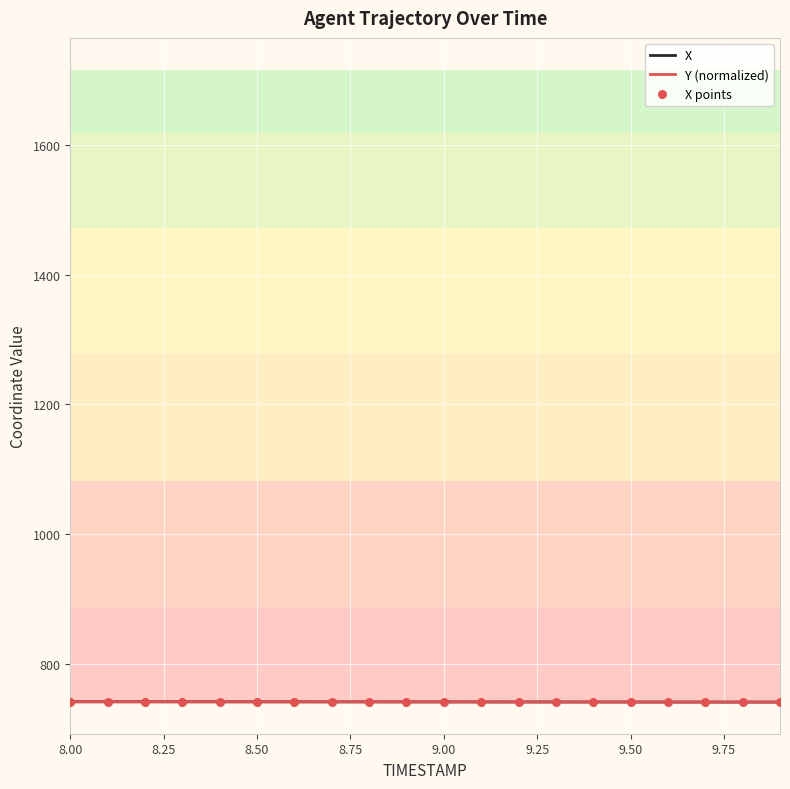

What is the smallest value displayed?

740.5